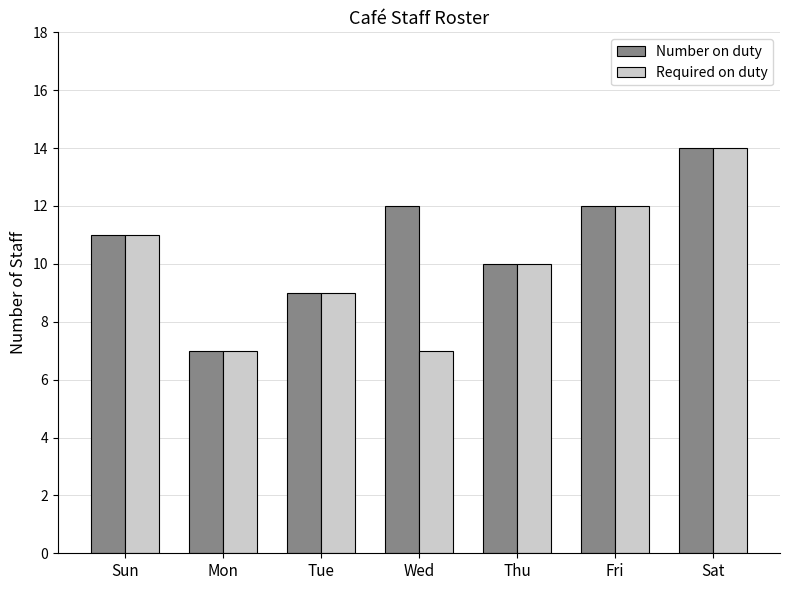

How many series are shown in this chart?

2